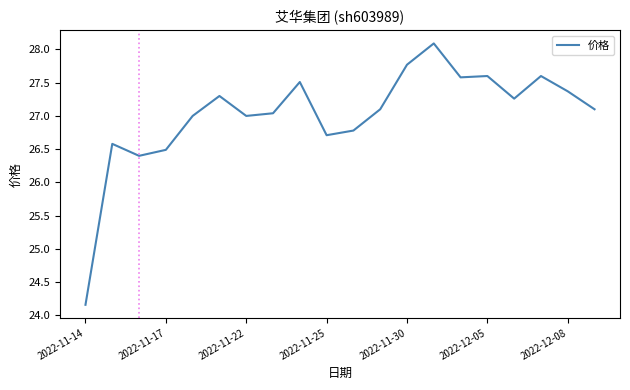

What is the difference between the maximum and minimum values?

3.9